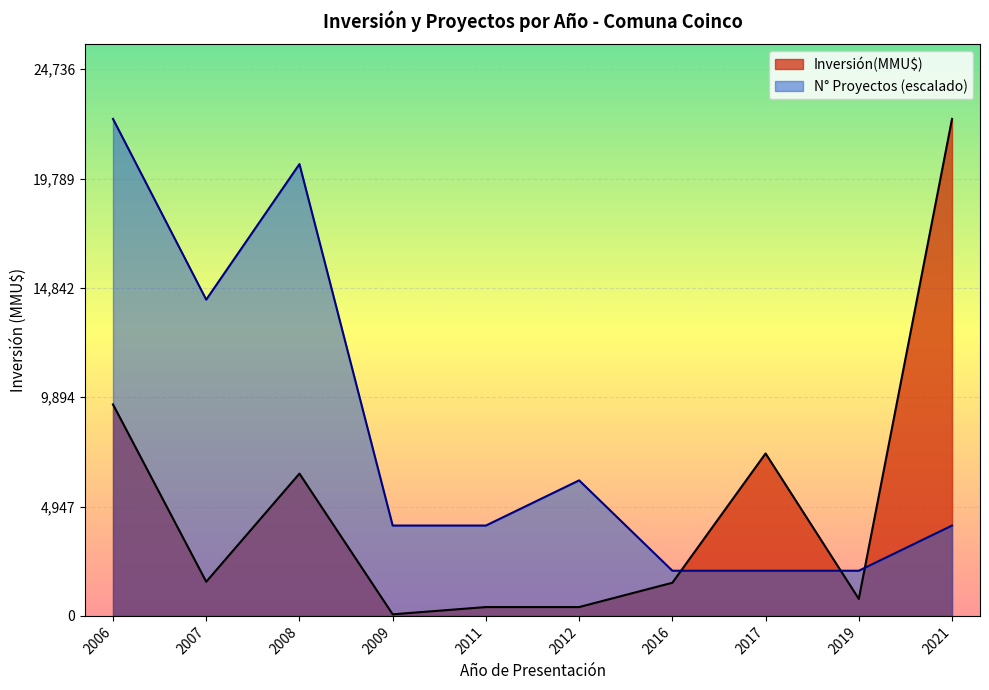

Between 2008 and 2006, which series saw the biggest shift?

Inversión(MMU$)